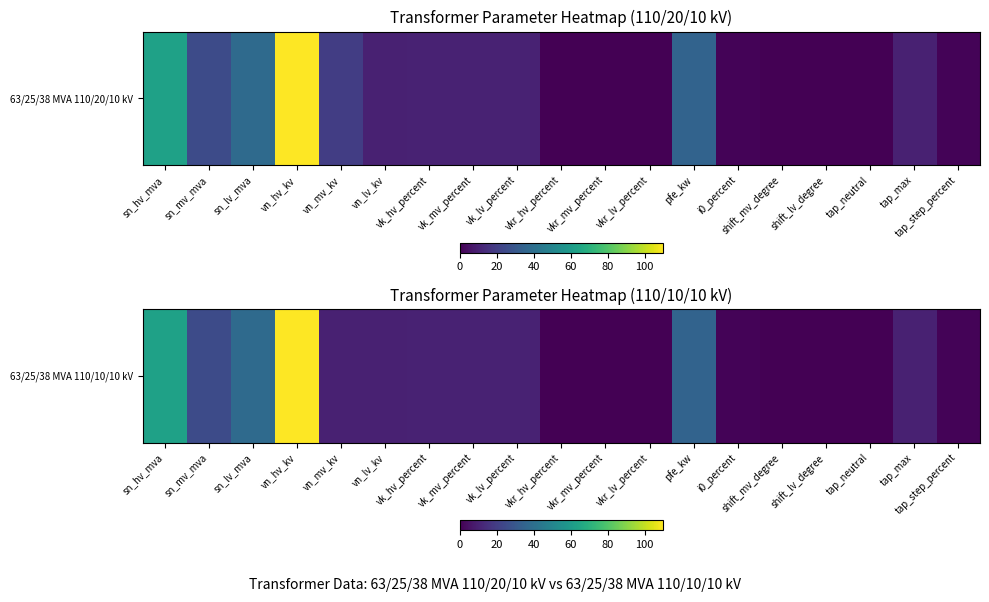

What is the difference between the values at vk_lv_percent and shift_lv_degree?

10.4